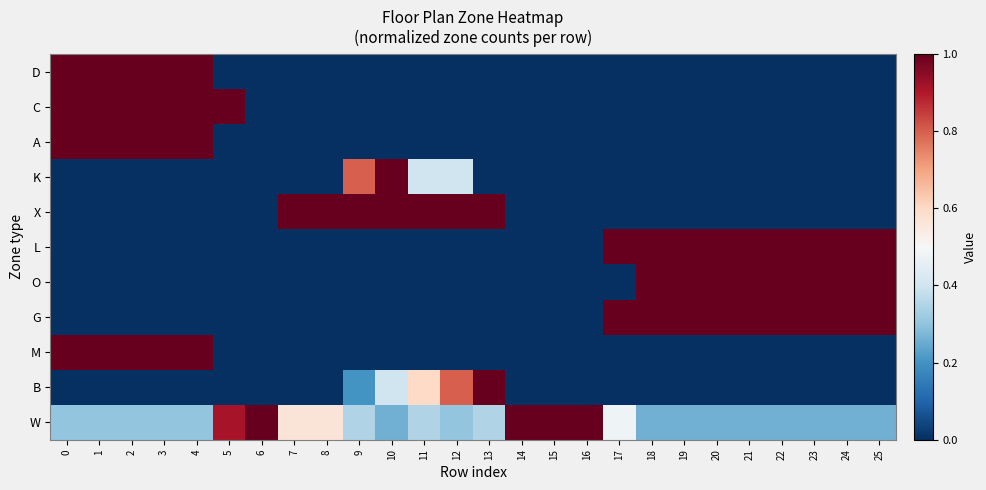

What is the difference between the highest and lowest values at 0?

1.0